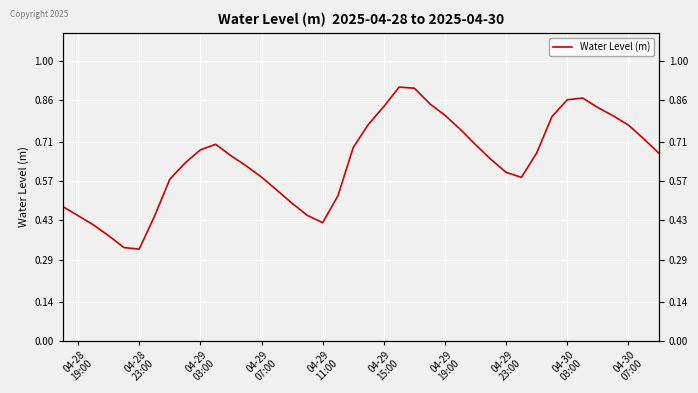

Is it true that the value at 04-28
19:00 is 0.5?

True